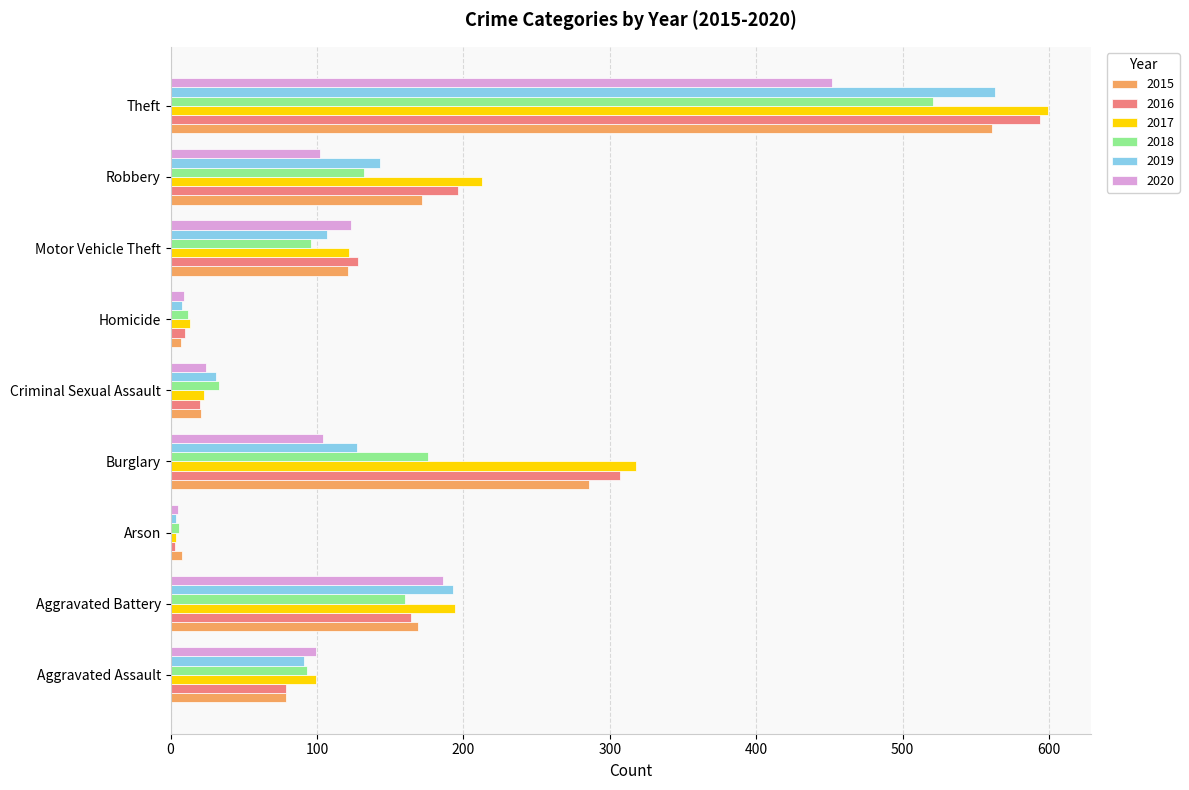

At which category is the sum across all series the highest?

Theft